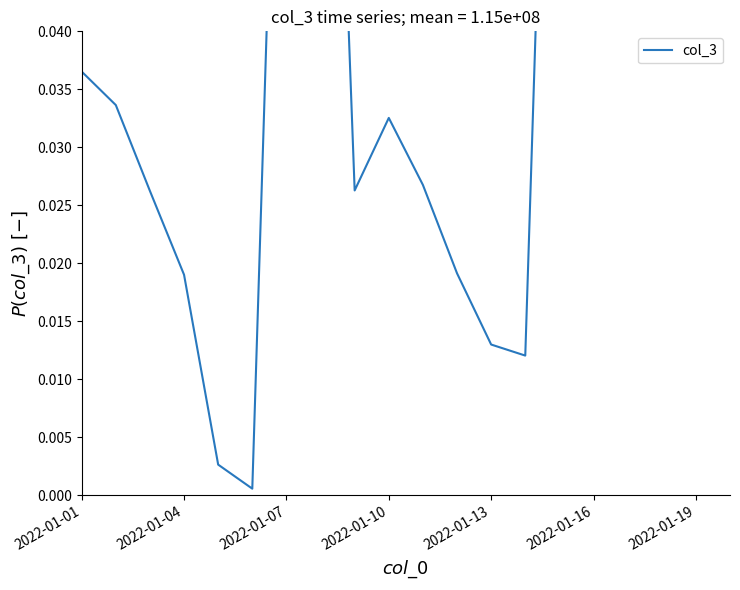

What is the change in value from 2022-01-04 to 2022-01-07?

+0.1